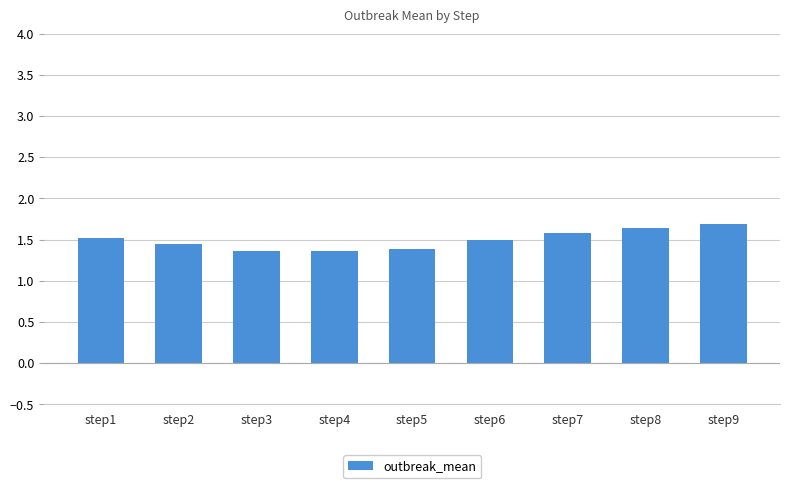

What is the sum of all values?

13.5